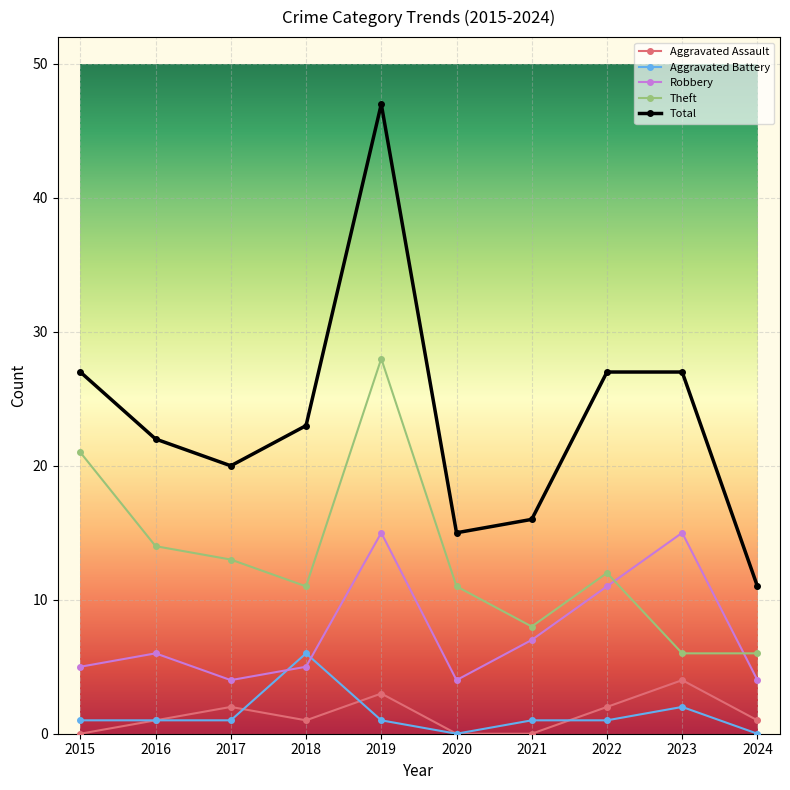

What is the approximate value of Total at 2019, to the nearest 10?

50